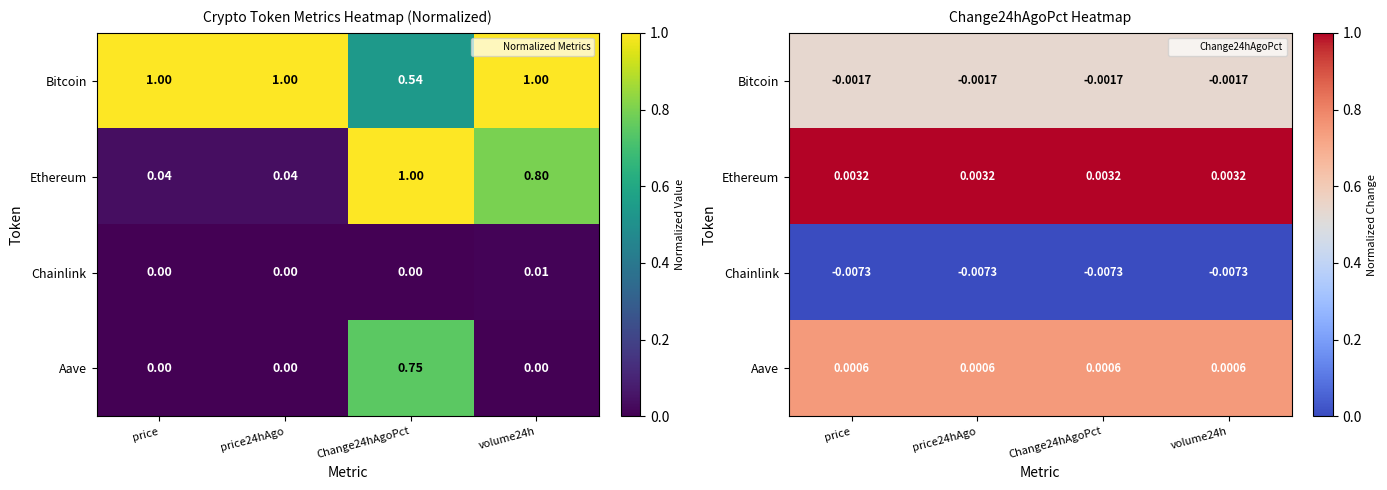

Rank the series at Change24hAgoPct from lowest to highest value.

Chainlink, Bitcoin, Aave, Ethereum